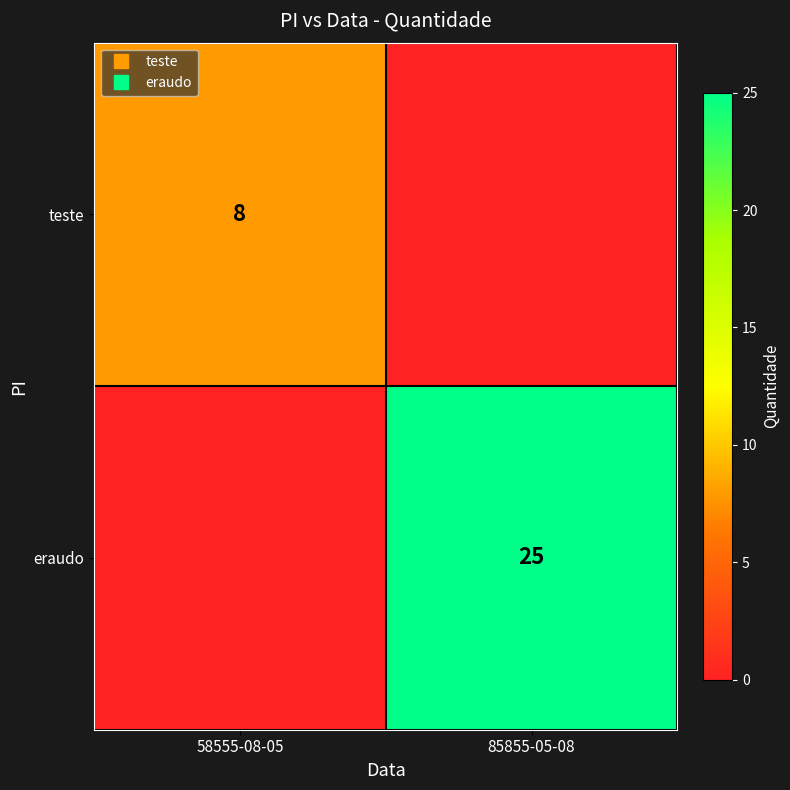

What is the sum of the eraudo values at 58555-08-05 and 85855-05-08?

25